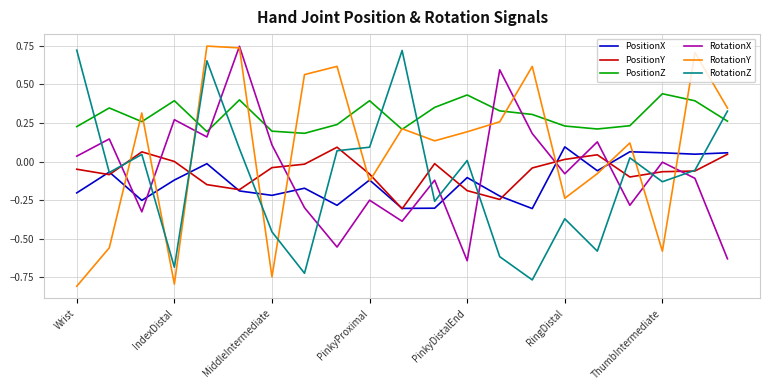

How many positive values does the PositionX series have?

5